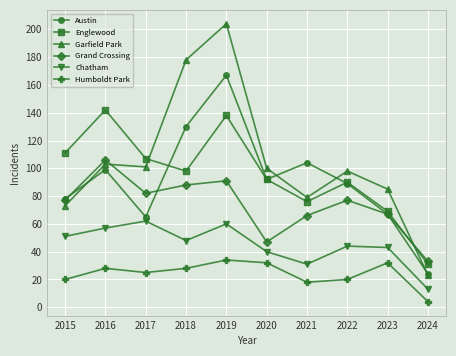

What value does the Englewood series have at 2015, to the nearest 10?

110